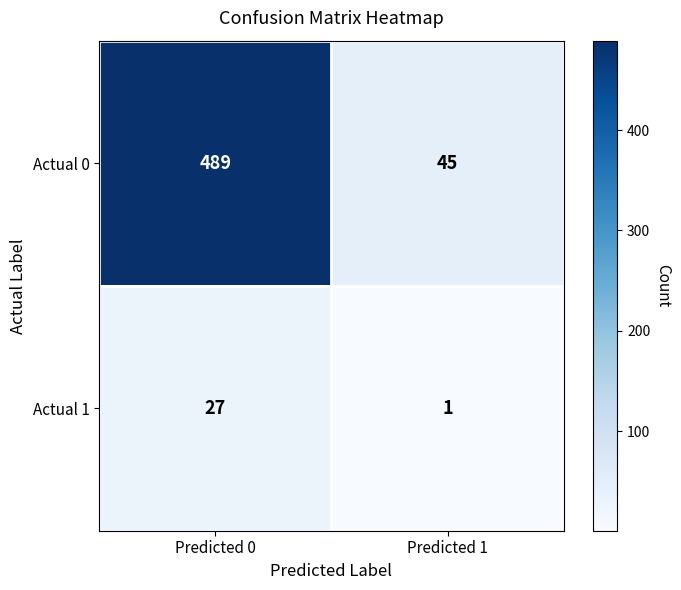

Reading right to left, list all the values displayed in this chart.

Actual 0: Predicted 1=45	Predicted 0=489
Actual 1: Predicted 1=1	Predicted 0=27